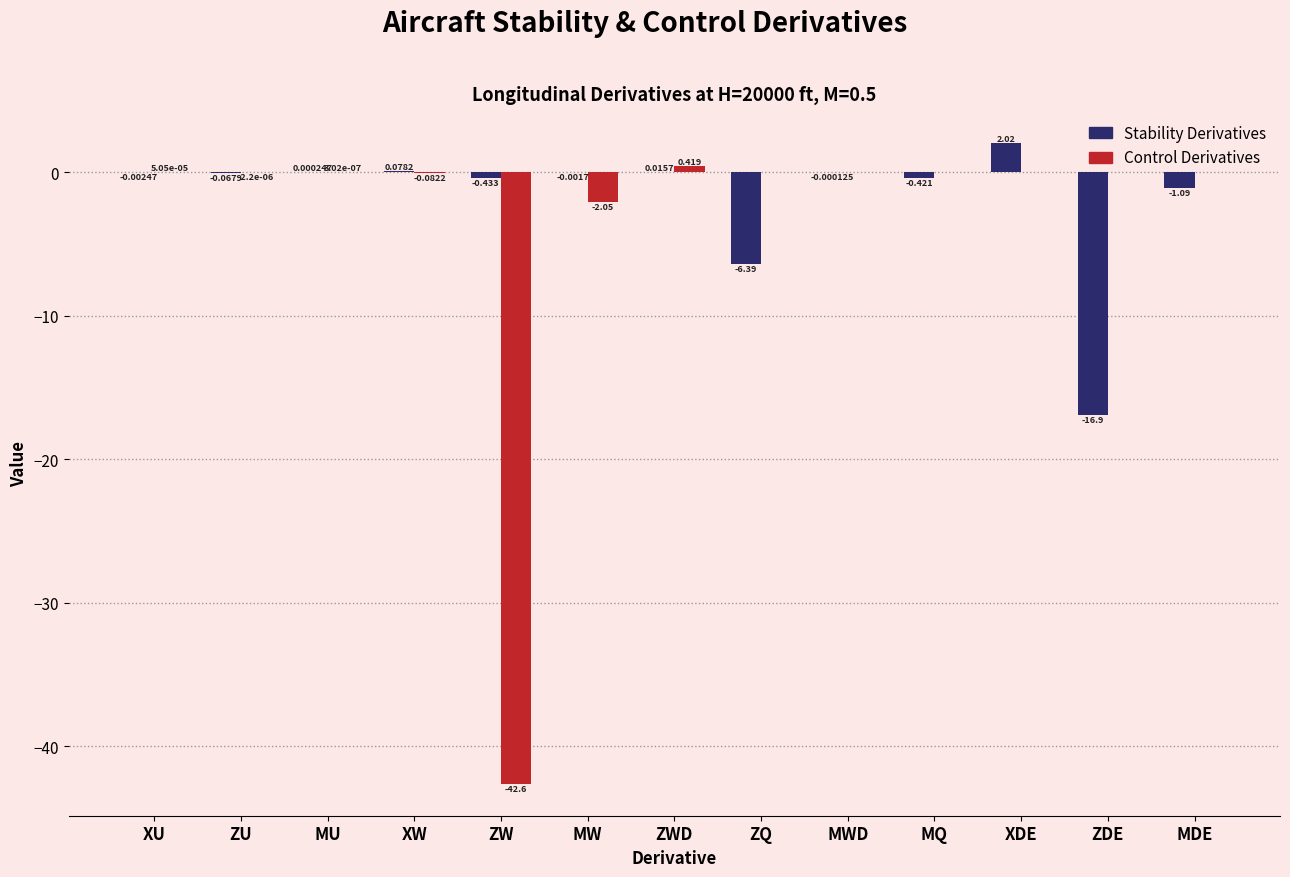

At which category is the sum across all series the highest?

XDE